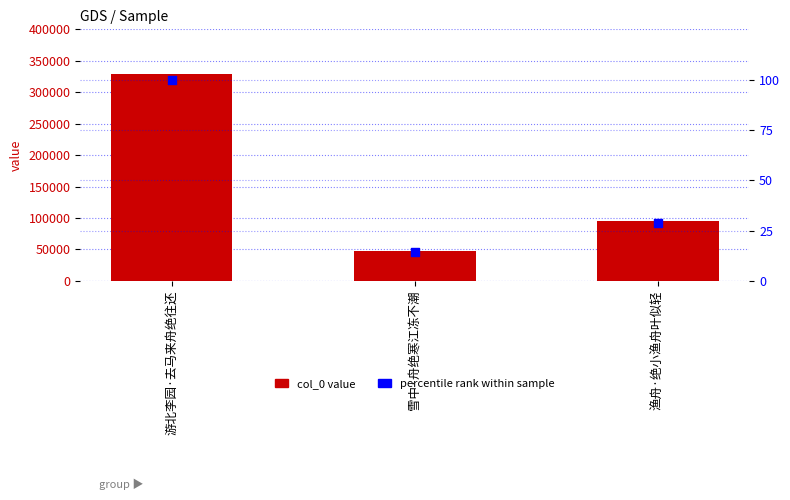

At which category is the sum across all series the highest?

游北李园·去马来舟绝往还